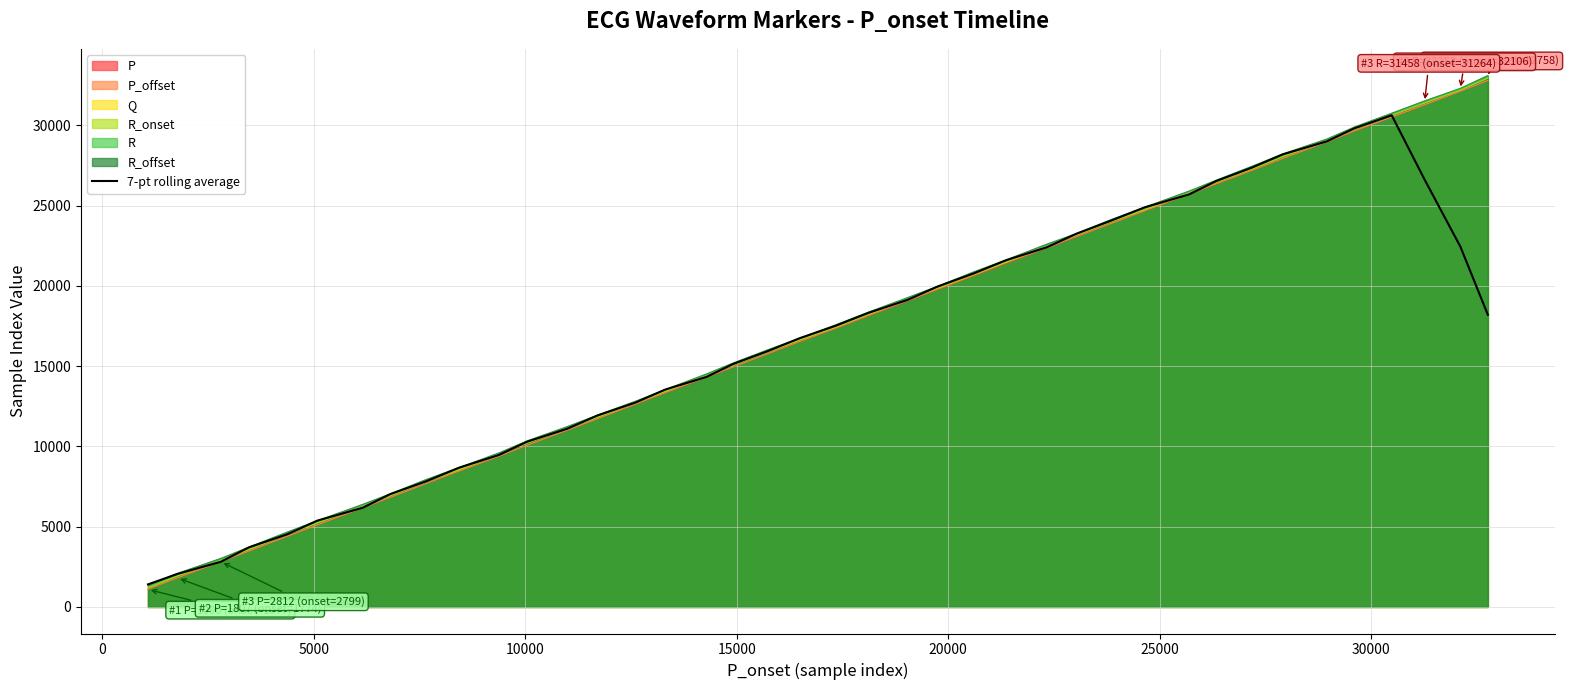

What is the smallest value displayed?

1090.0